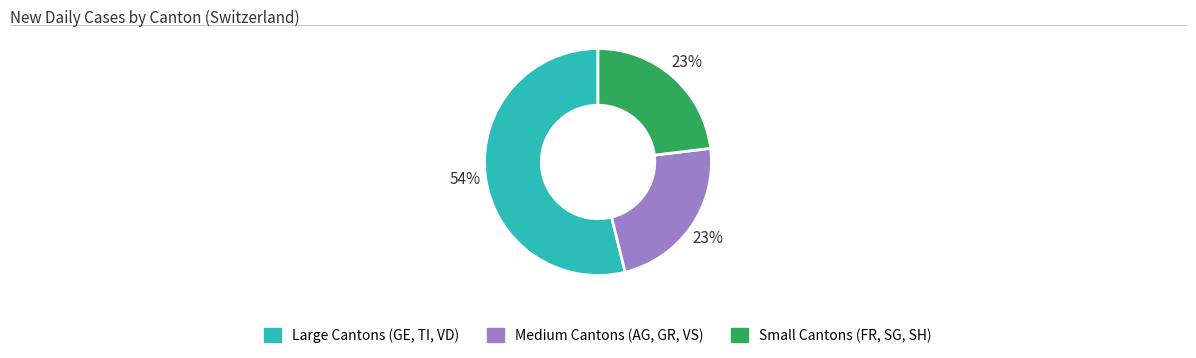

To the nearest percent, what is the difference between the largest and smallest slice percentages?

31%